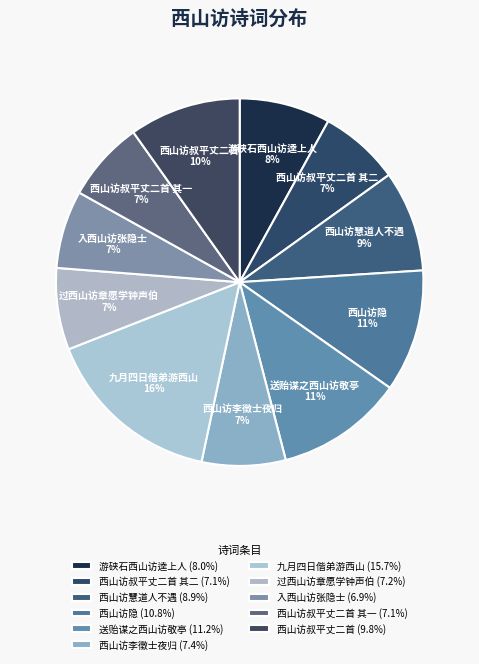

Which has a higher value, 游硖石西山访逵上人 or 送贻谋之西山访敬亭?

送贻谋之西山访敬亭